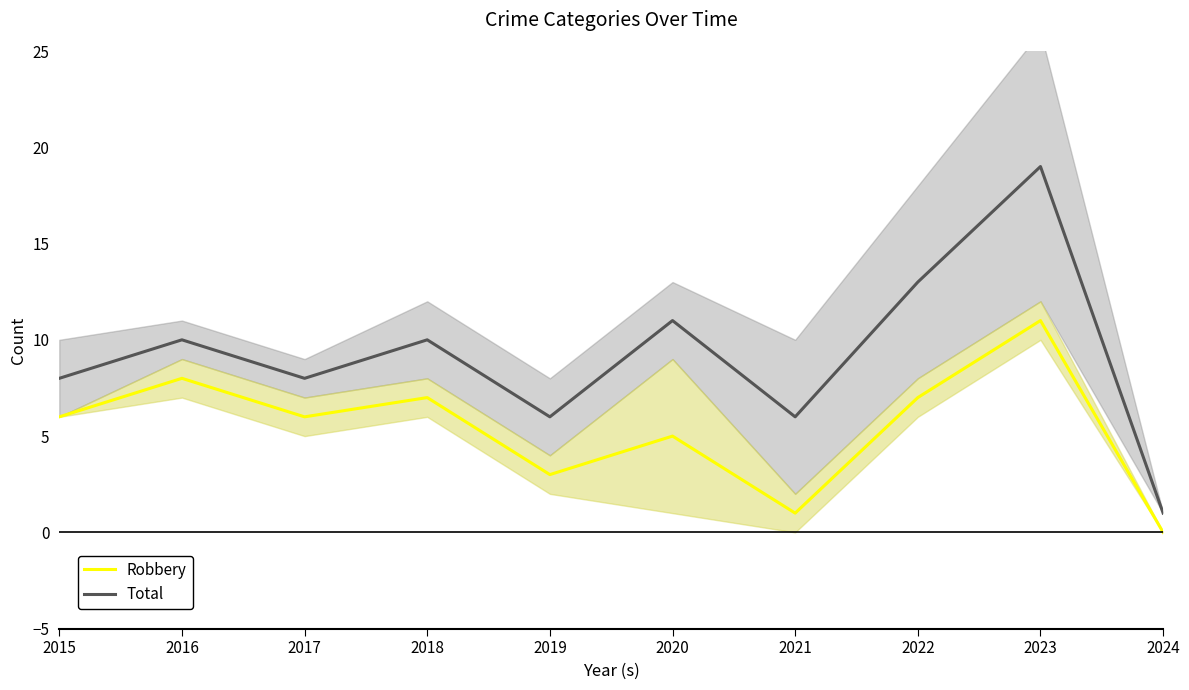

How many series are shown in this chart?

2